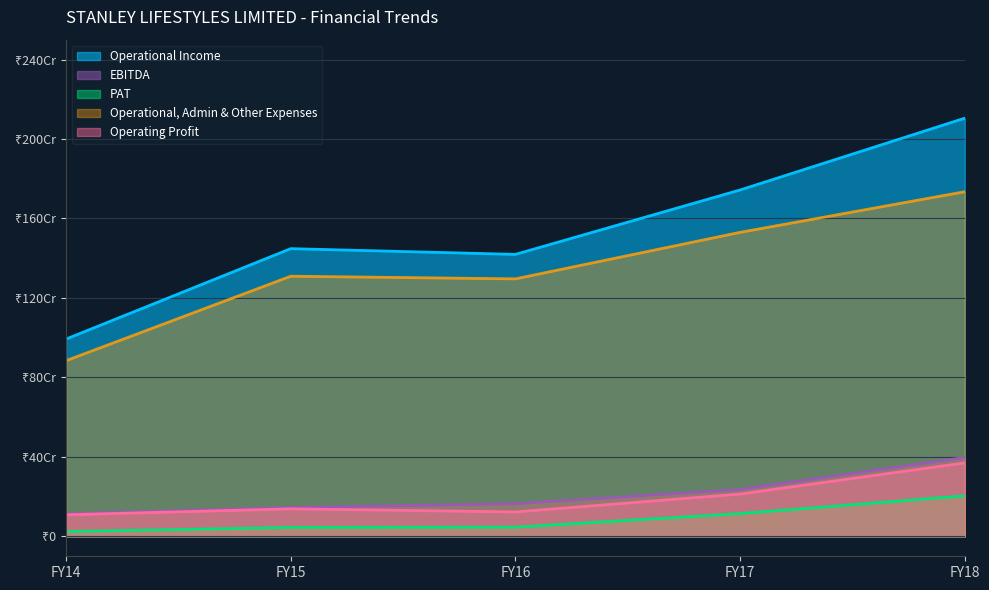

What is the value of the Operating Profit point at the 3rd from the left?

123074834